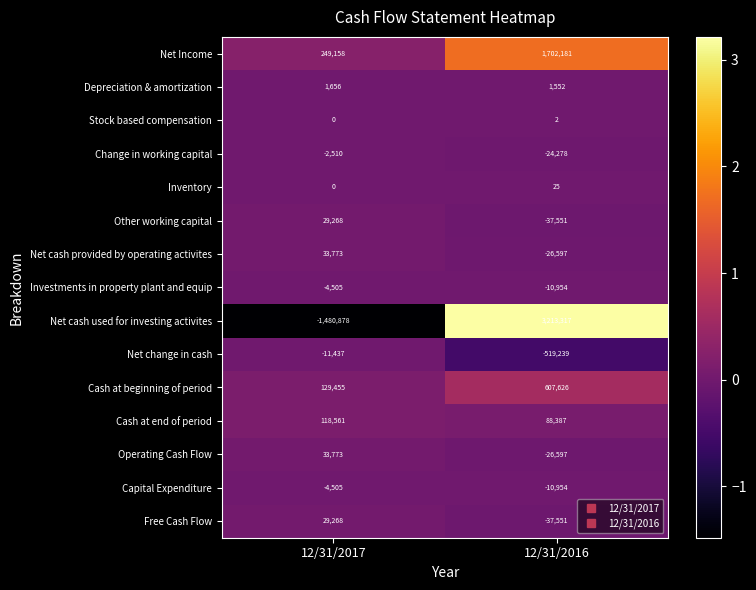

What is the sum of all Net Income values?

1951339